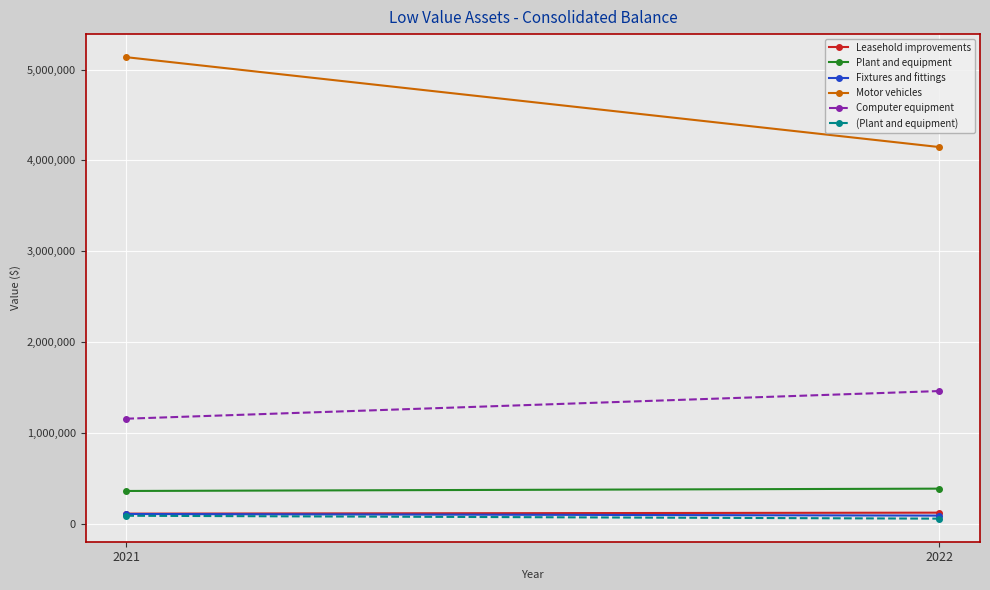

Between 2021 and 2022, which series saw the biggest shift?

Motor vehicles